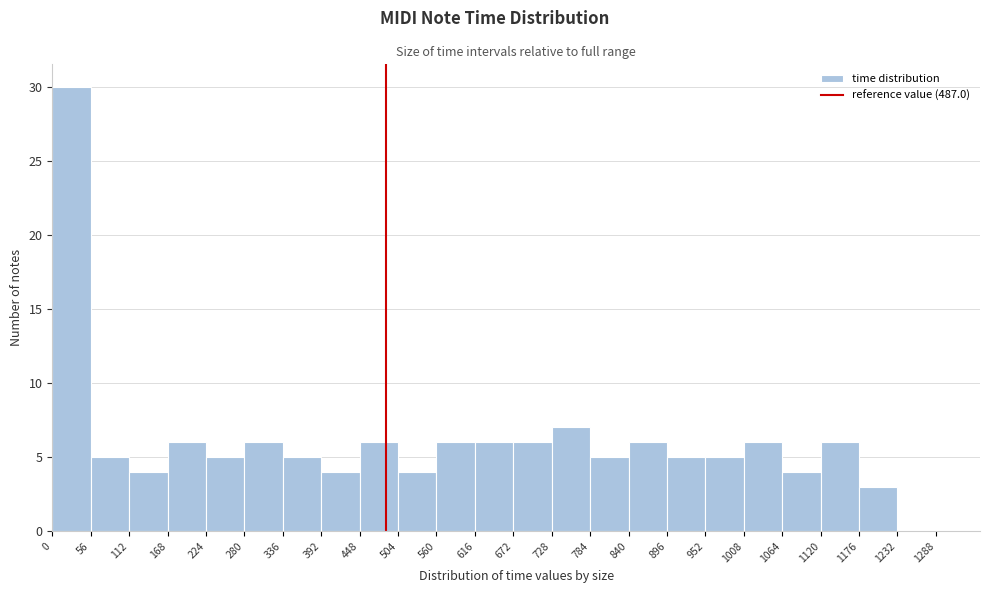

What is the height of the bar covering 168 to 224 on the x-axis? The values are not printed on the chart, so give them approximately, as read against the axis.

6